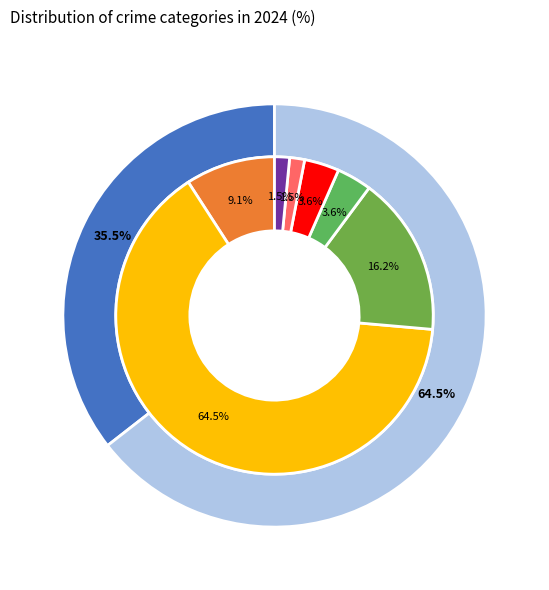

Does Criminal Sexual Assault account for over 50% of the chart?

No